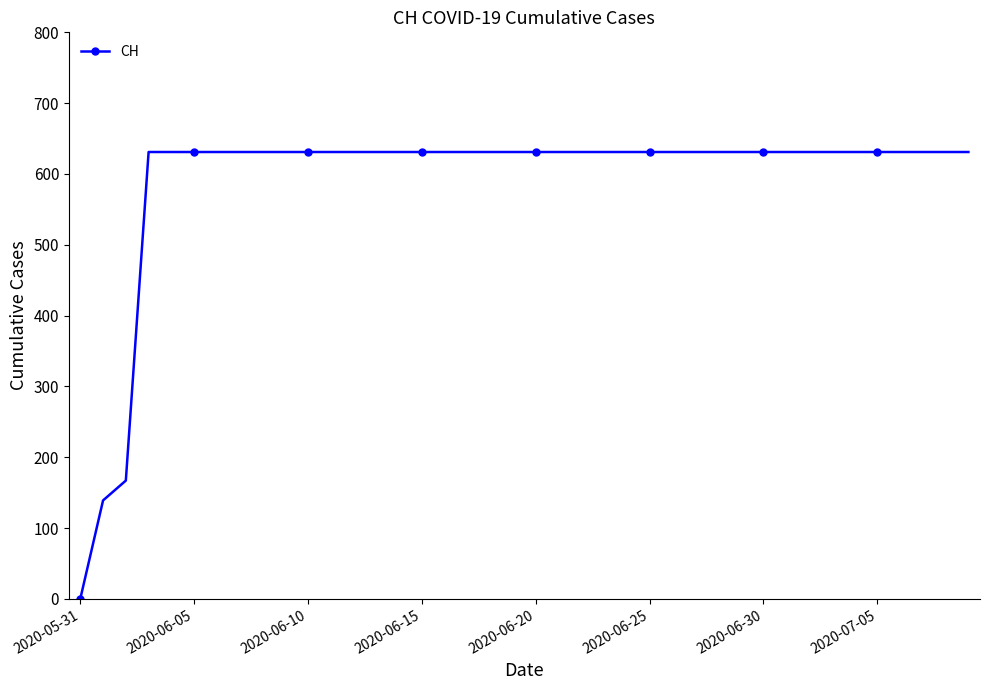

What is the sum of all values?

23653